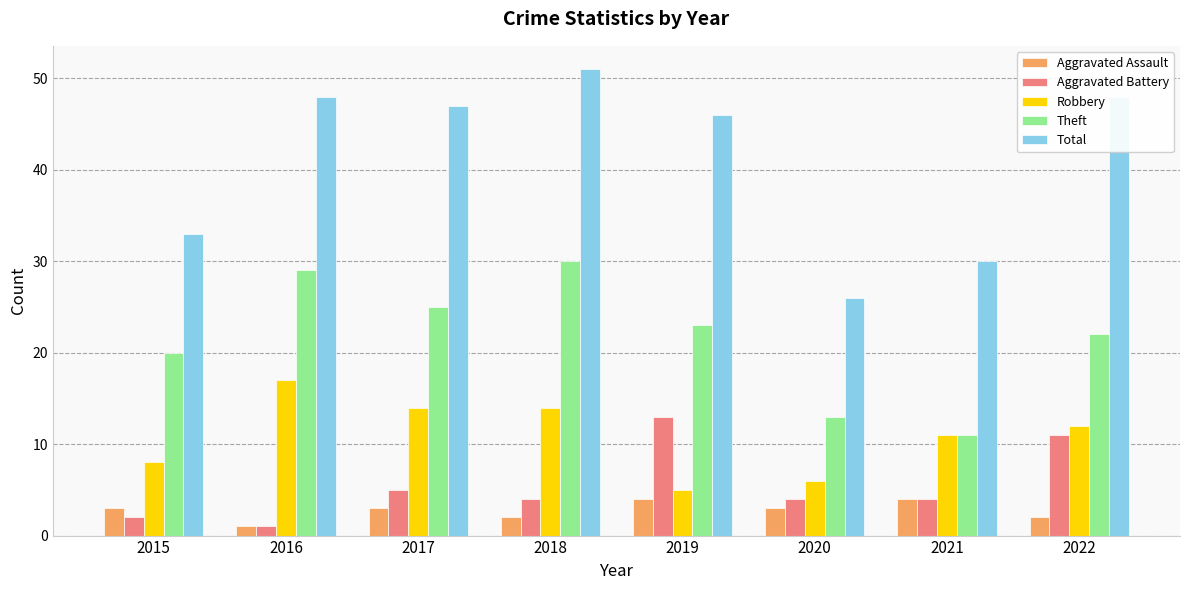

Read the Robbery value at 2018.

14